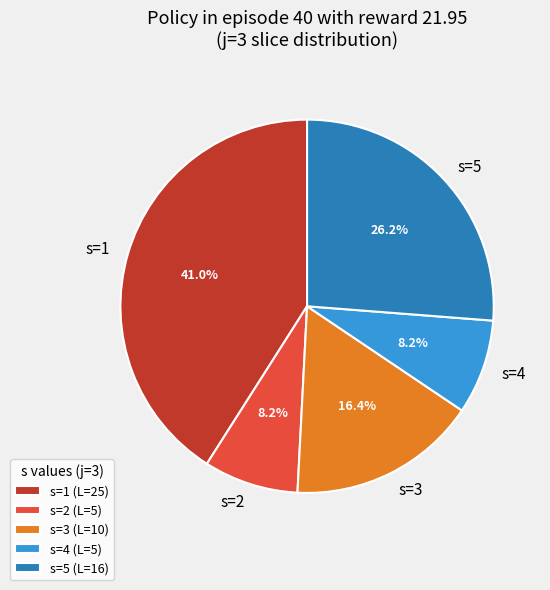

Count the number of slices in the pie.

5